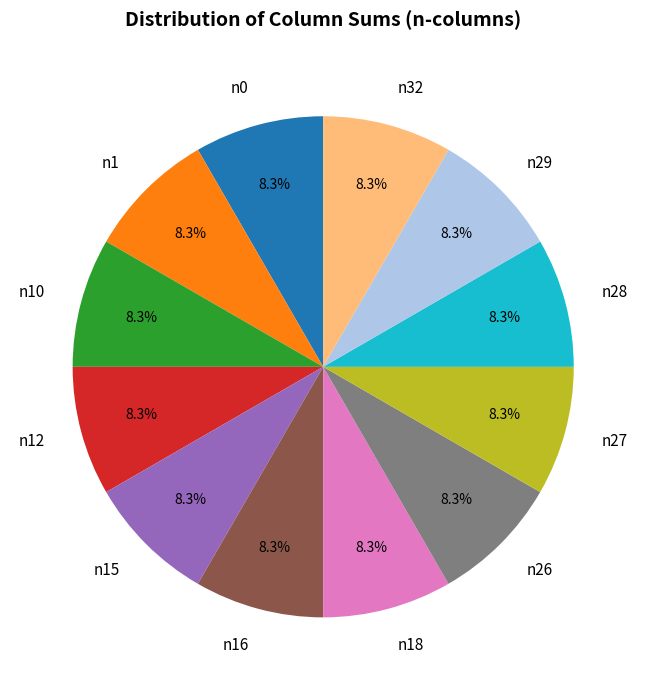

What is the ratio of the value at n32 to the value at n16?

1.0